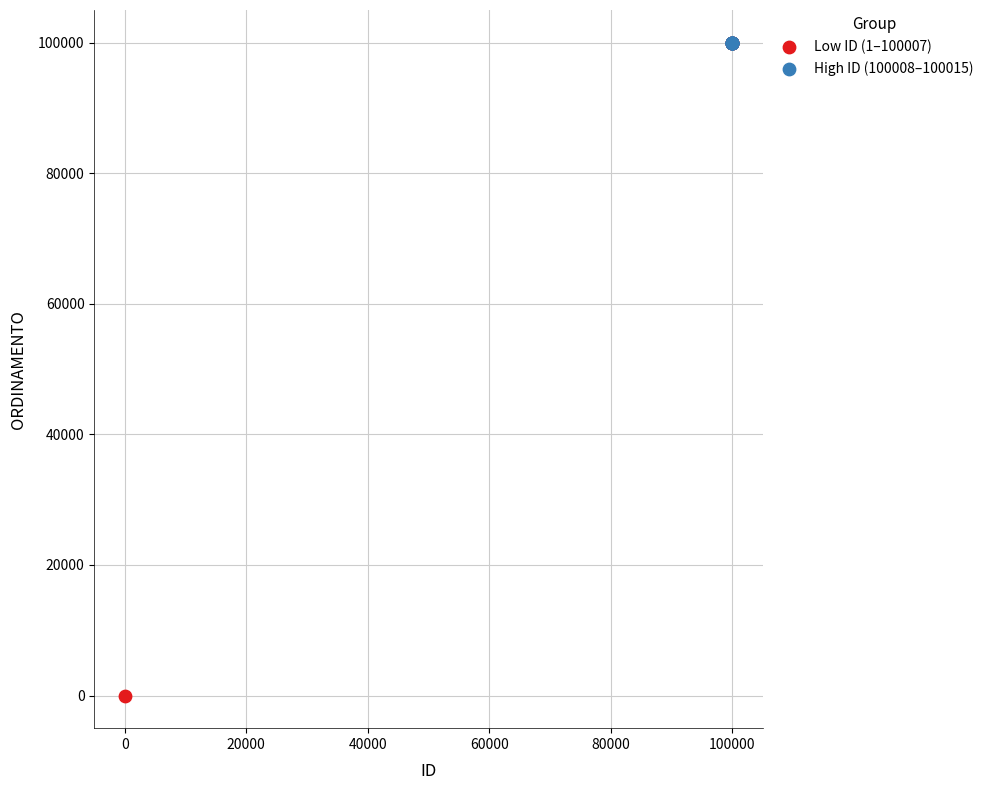

Which series has the widest spread of Y values?

Low ID (1–100007)